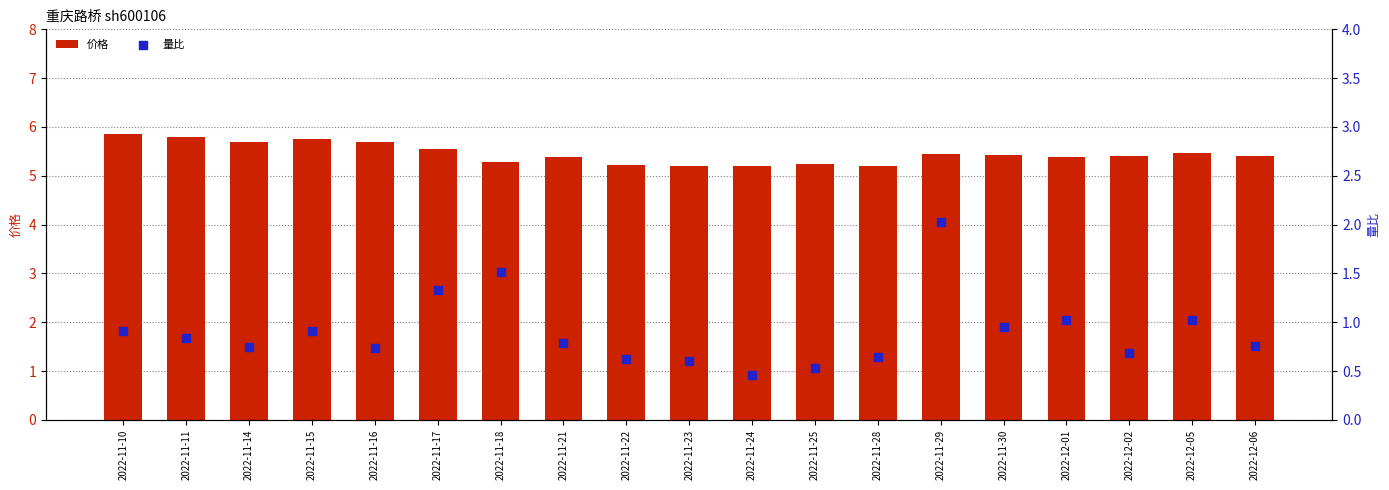

At which category is the sum across all series the highest?

2022-11-29